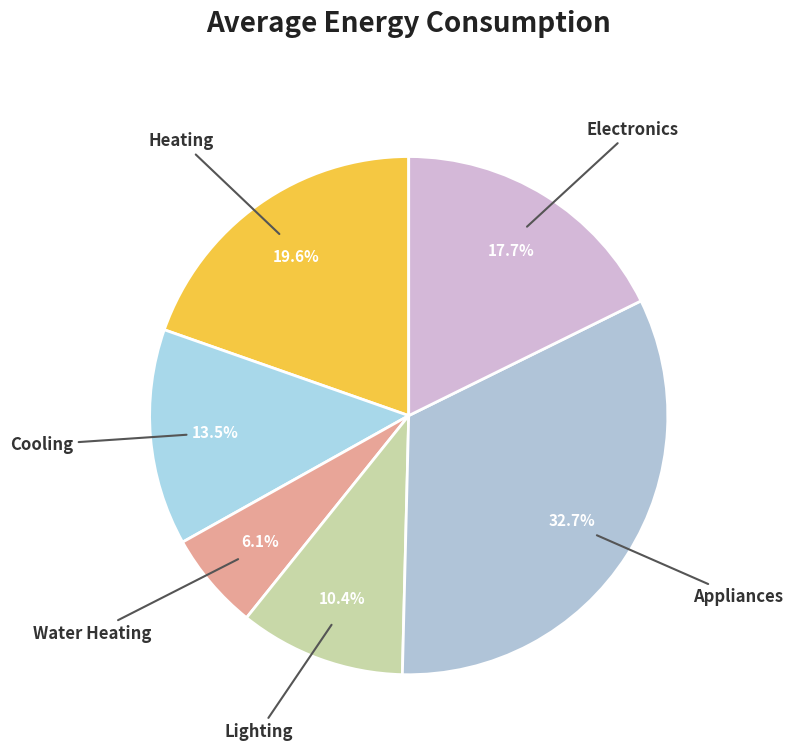

To the nearest percent, what is the difference between the largest and smallest slice percentages?

27%